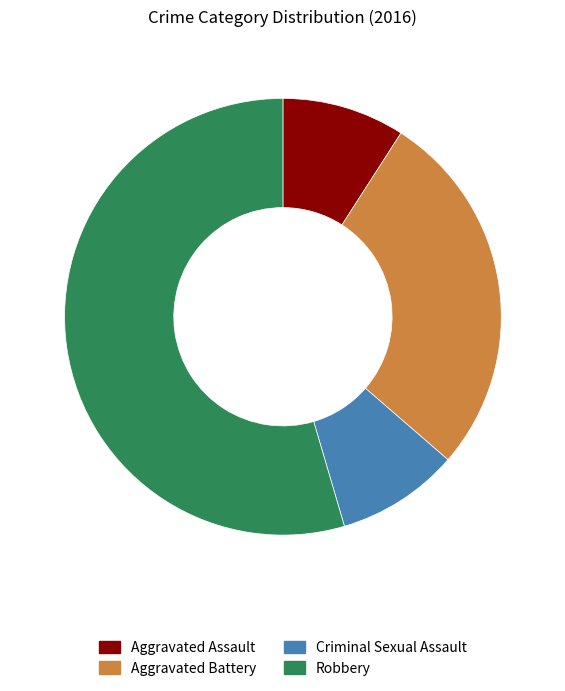

Which slice represents more than half of the pie?

Robbery